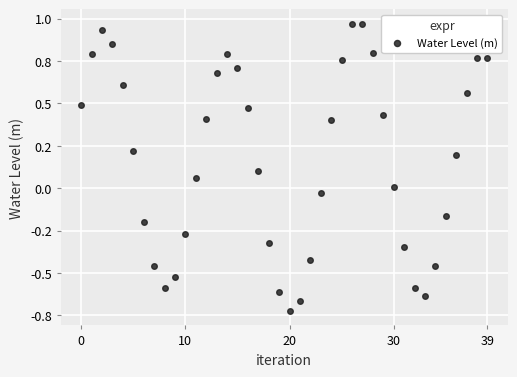

Is this an area chart (filled region under the line)?

No